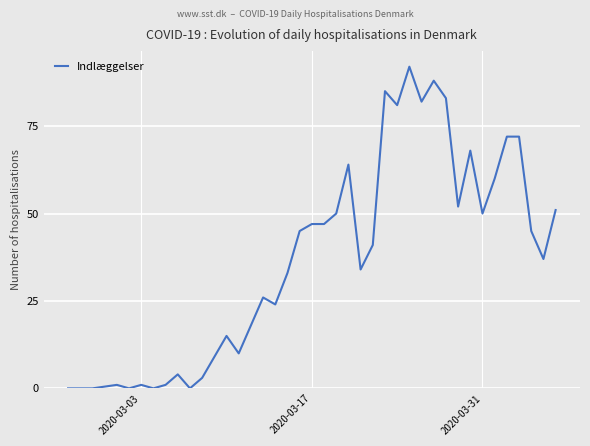

What is the difference between the maximum and minimum values?

92